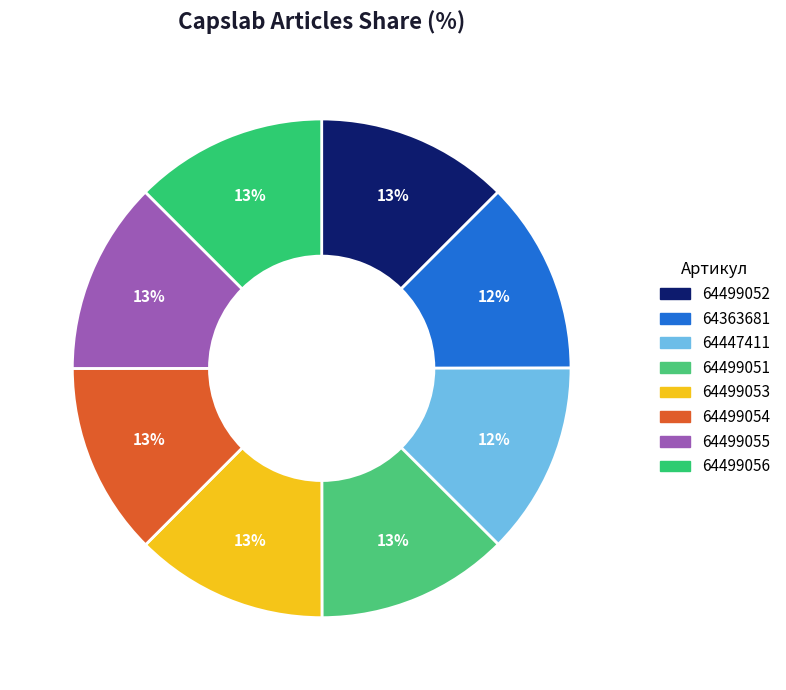

To the nearest percent, what is the combined percentage of 64499053 and 64499052?

25%